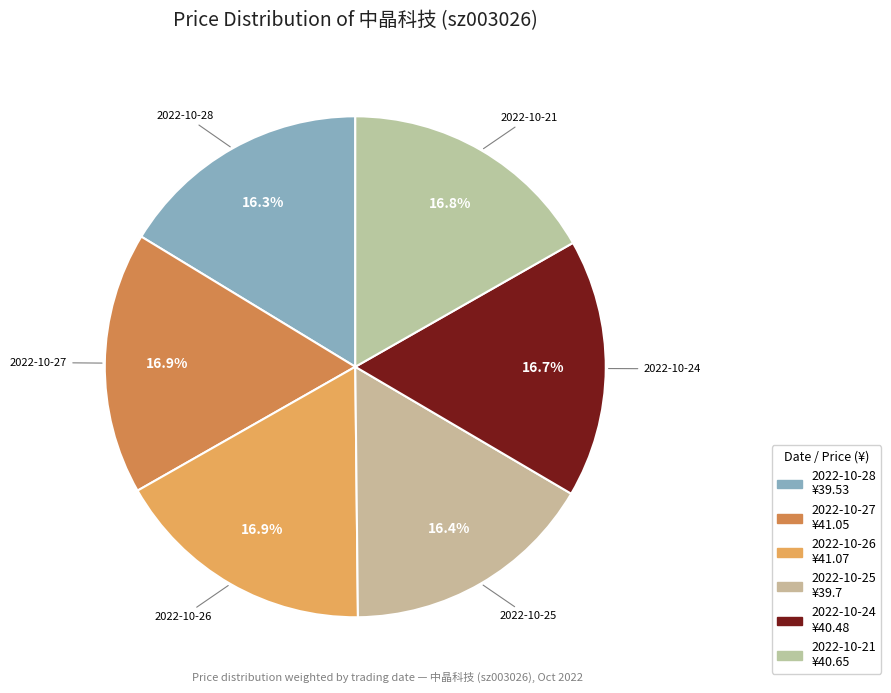

How many segments does this pie chart have?

6